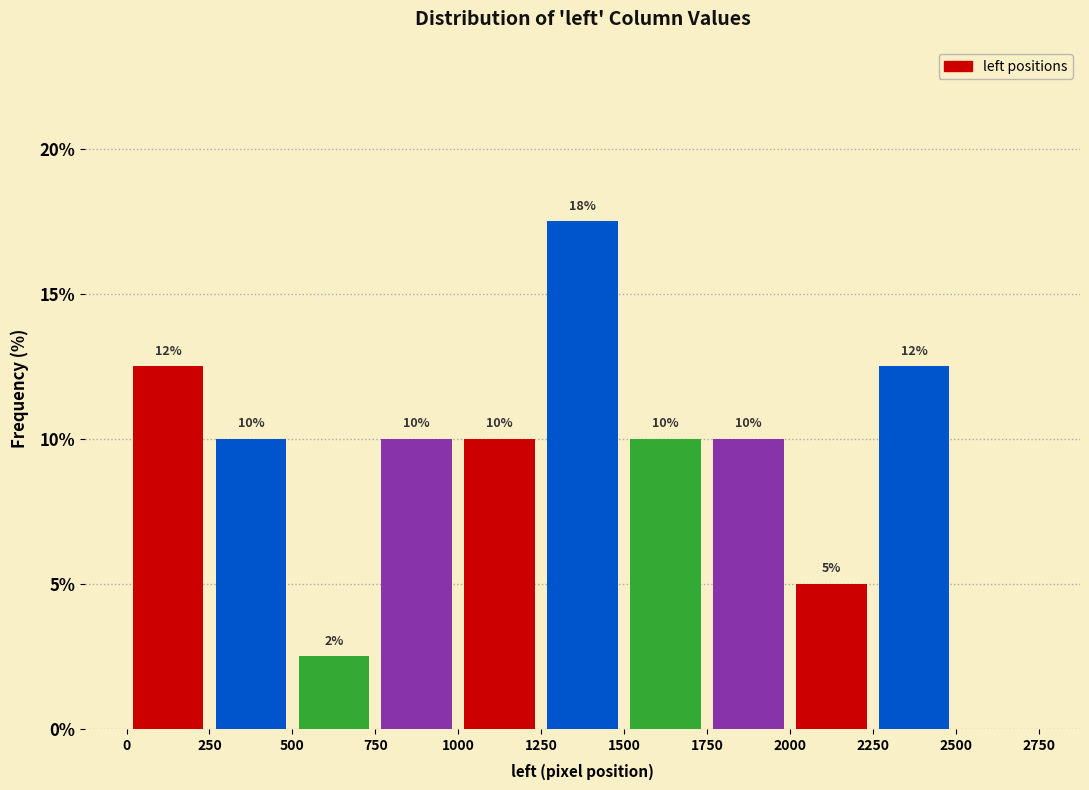

Over which range of the x-axis is the bar tallest?

1250 to 1500